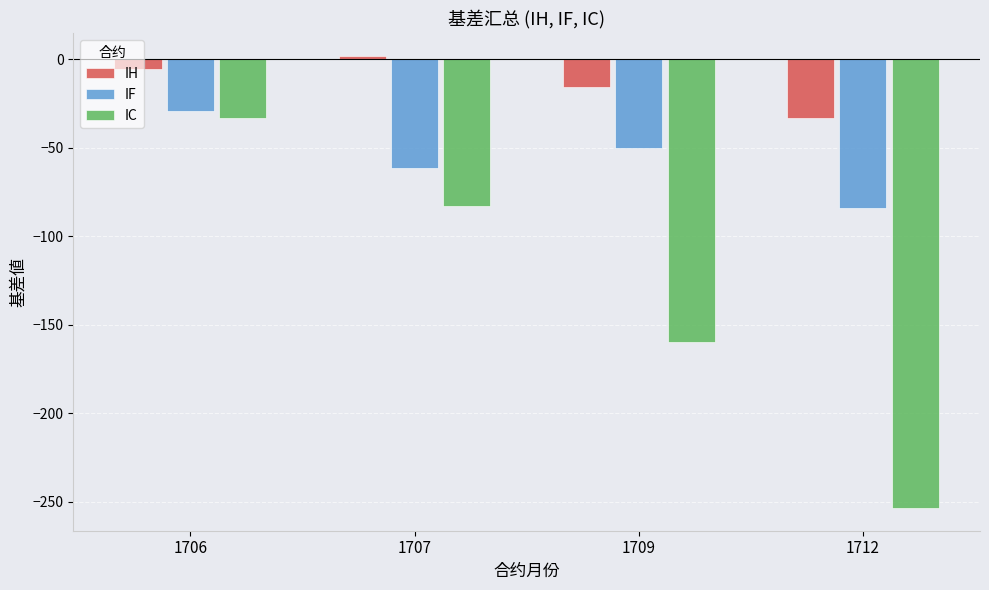

At which category is the sum across all series the highest?

1706